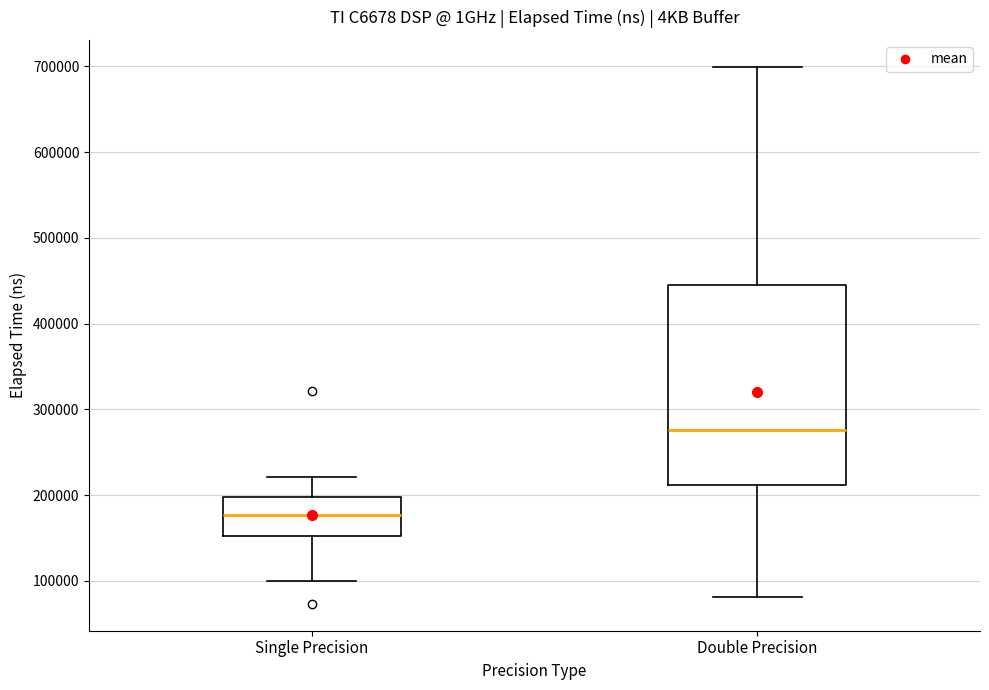

Reading left to right, read every box against the y-axis: the position of its median line, the range the box covers, and the ends of its whiskers. The values are not printed on the chart, so give them approximately, as read against the axis.

Single Precision: median 180000, box 150000 to 200000, whiskers 100000 to 220000
Double Precision: median 280000, box 210000 to 450000, whiskers 80000 to 700000